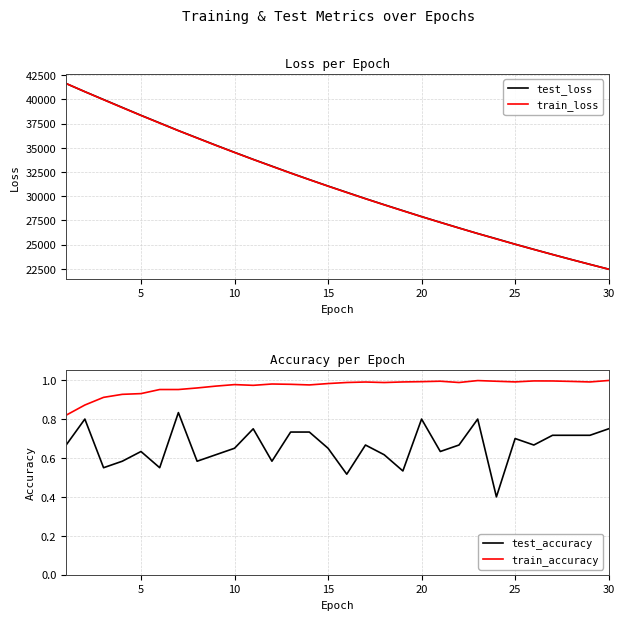

How many lines are shown in the chart?

4